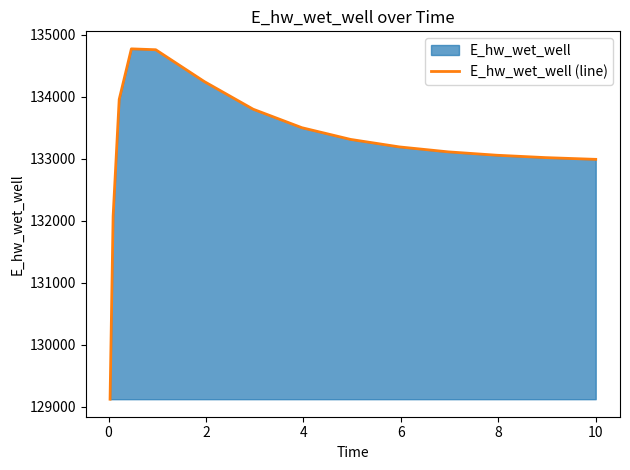

Does the chart have visible grid lines?

No